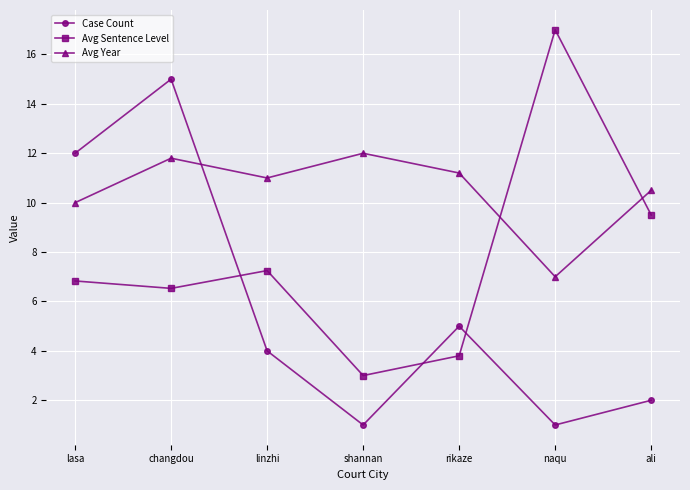

What is the total value across all series at ali?

22.0